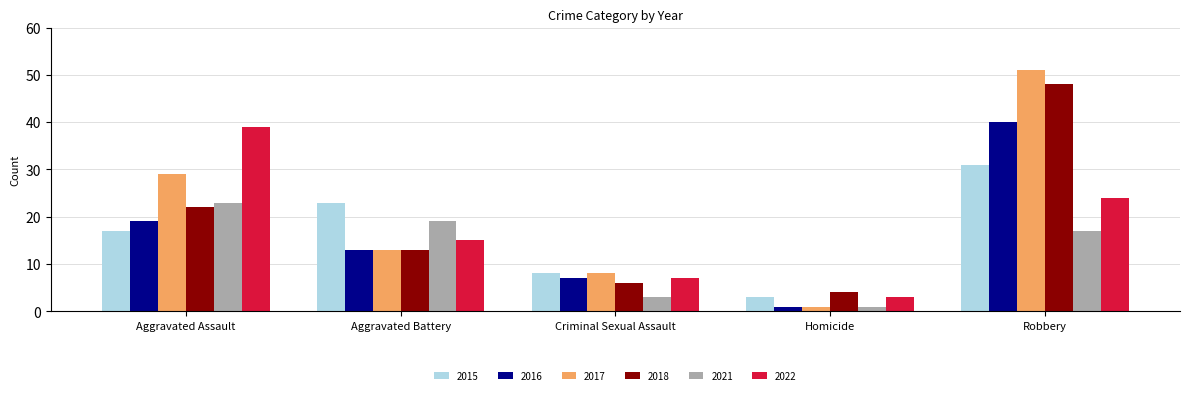

What is the difference between the 2022 values at Homicide and Criminal Sexual Assault?

4